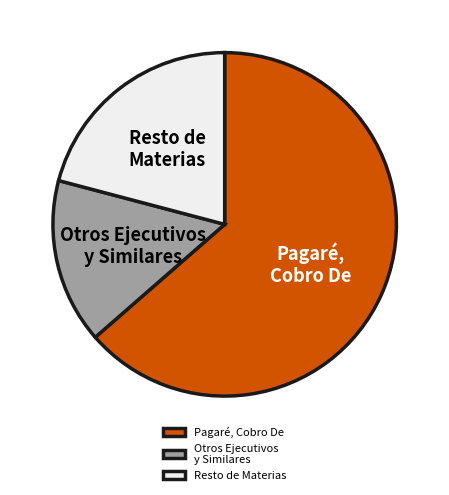

Which category has the smallest portion of the pie?

Otros Ejecutivos y Similares